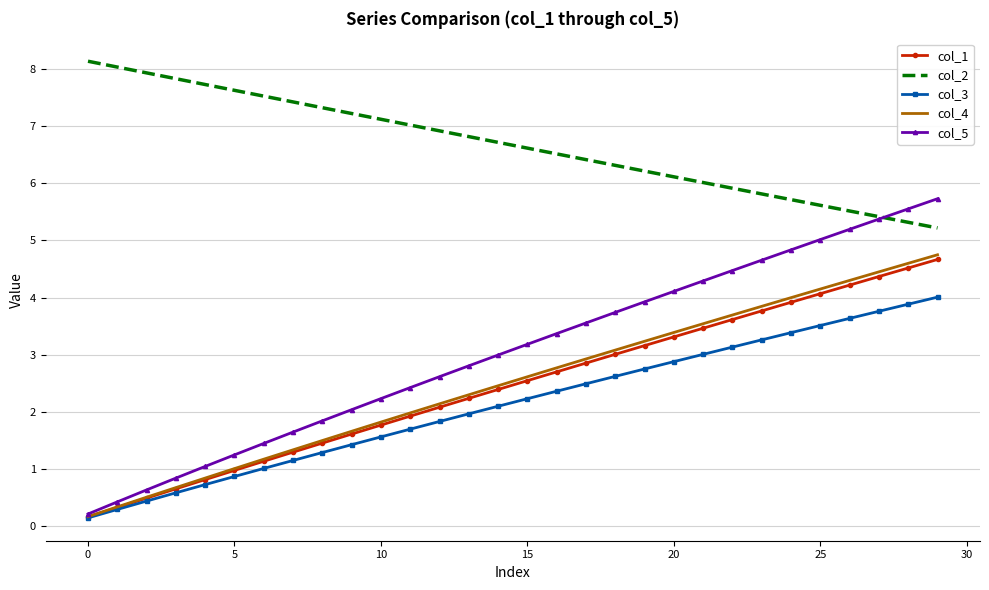

What is the difference between the maximum and minimum values in the col_5 series?

5.5